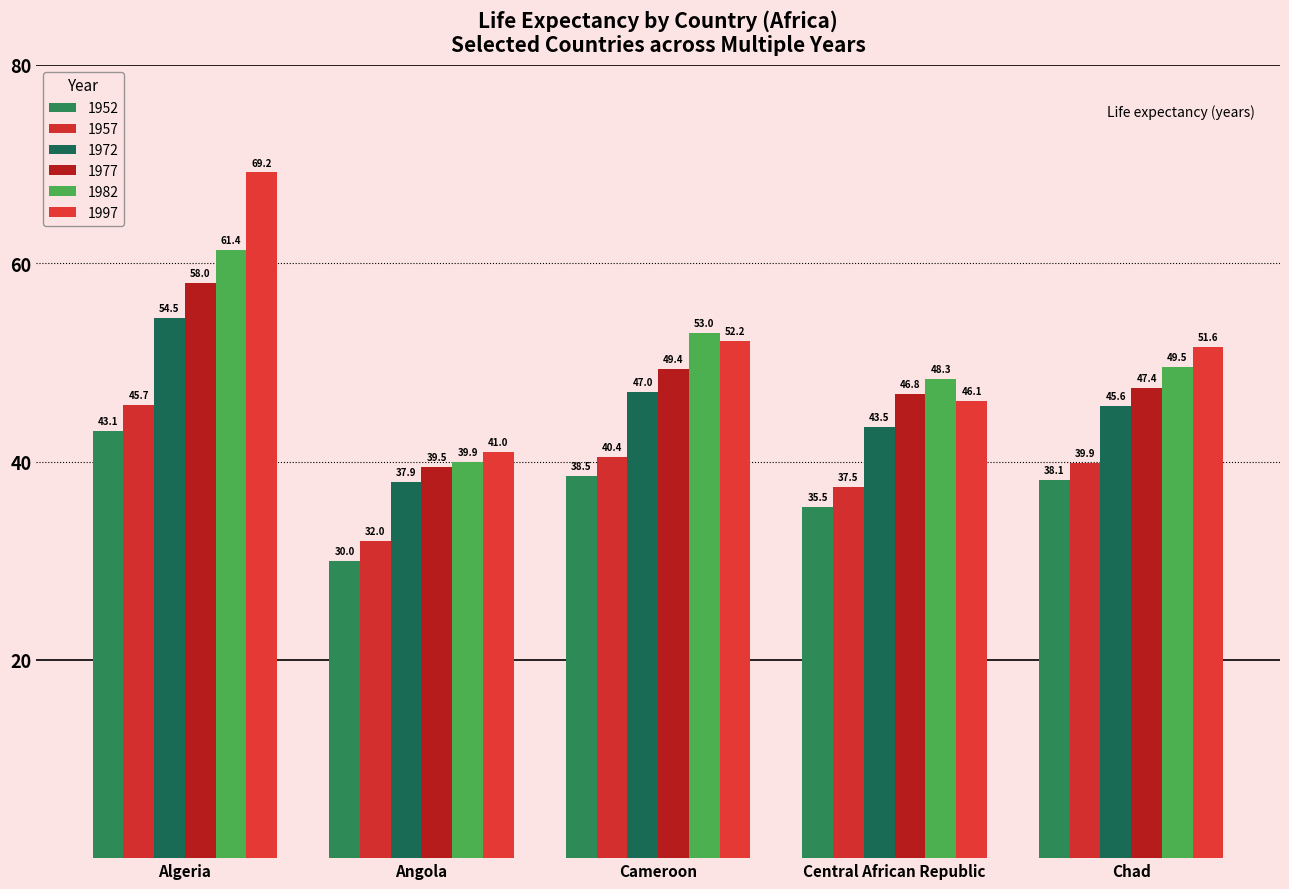

What are all the series names shown in the legend?

1952, 1957, 1972, 1977, 1982, 1997